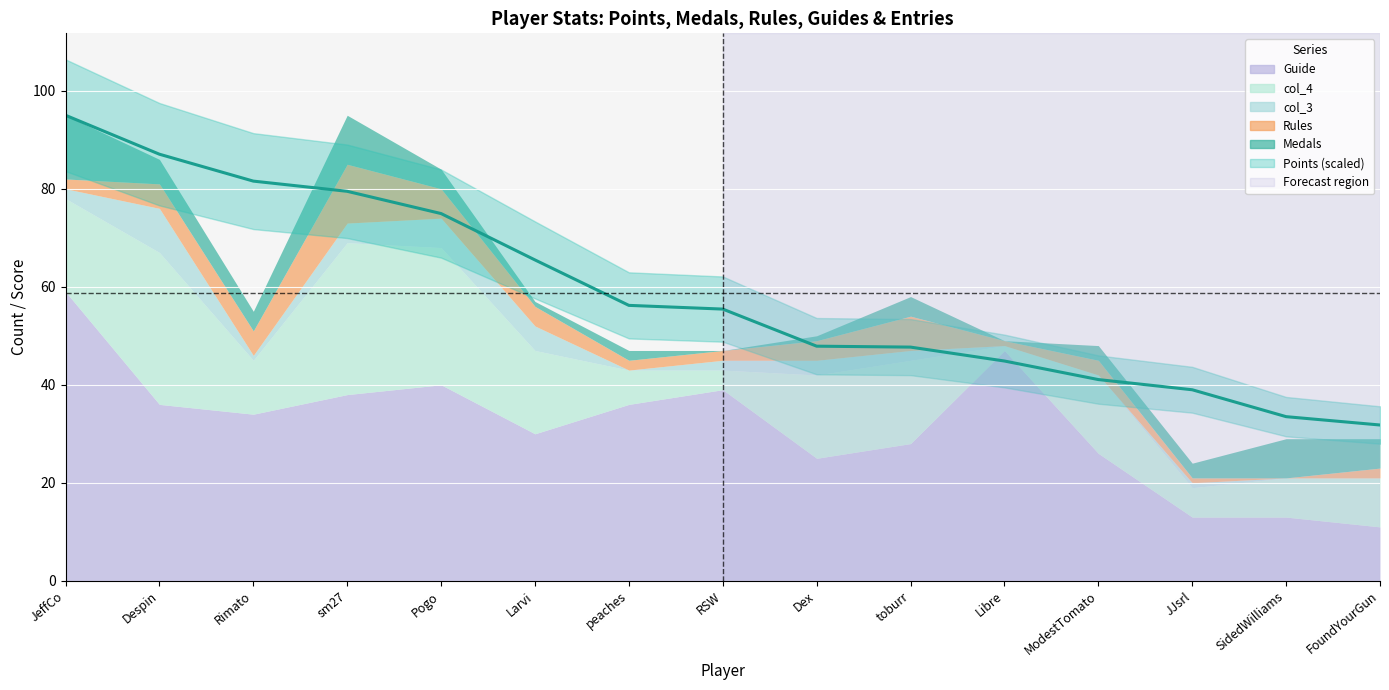

What is the value of the 1st point from the left?

95.0